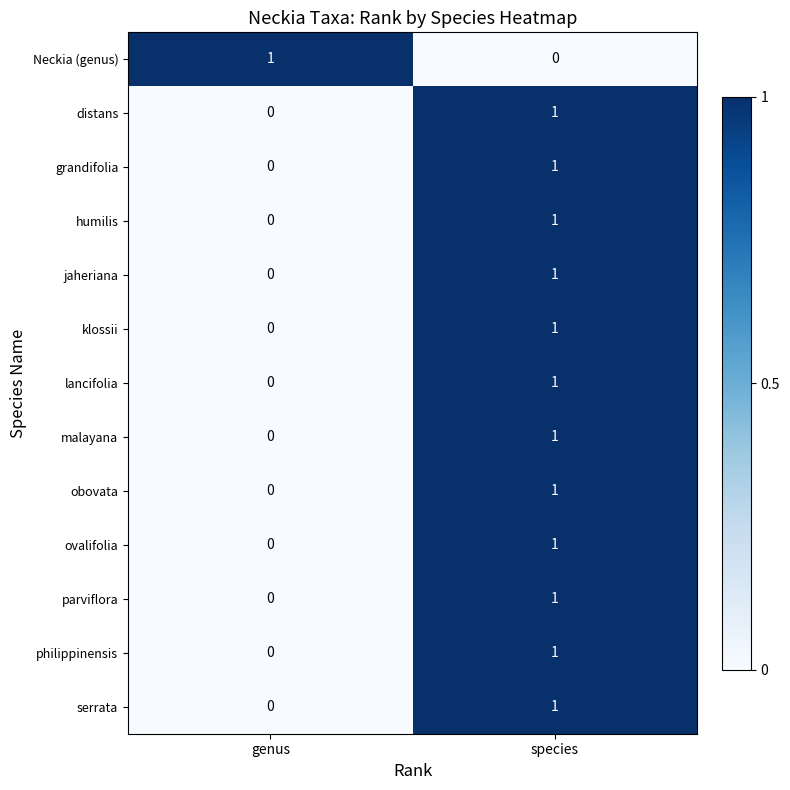

At which category is the sum across all series the highest?

species